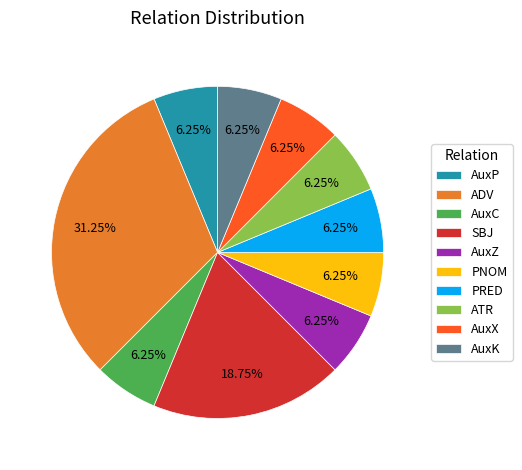

Between PNOM and ADV, which is larger?

ADV